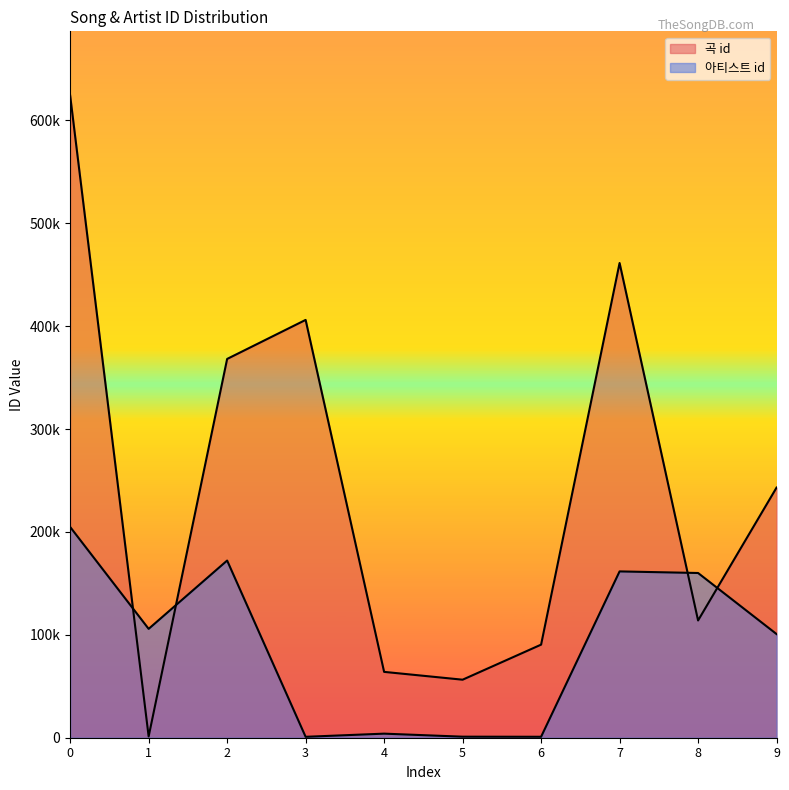

Rank the categories by 곡 id value from highest to lowest.

0, 7, 3, 2, 9, 8, 6, 4, 5, 1